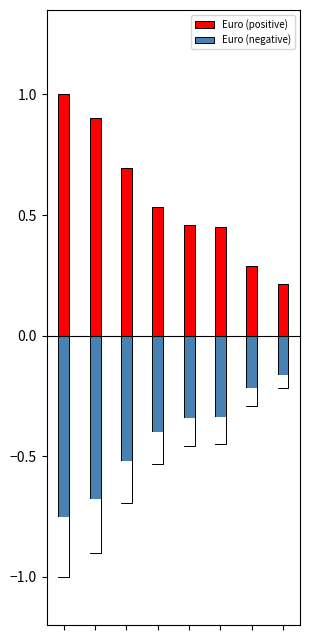

The value of Euro (positive) at 1 is 0.9. True or false?

True